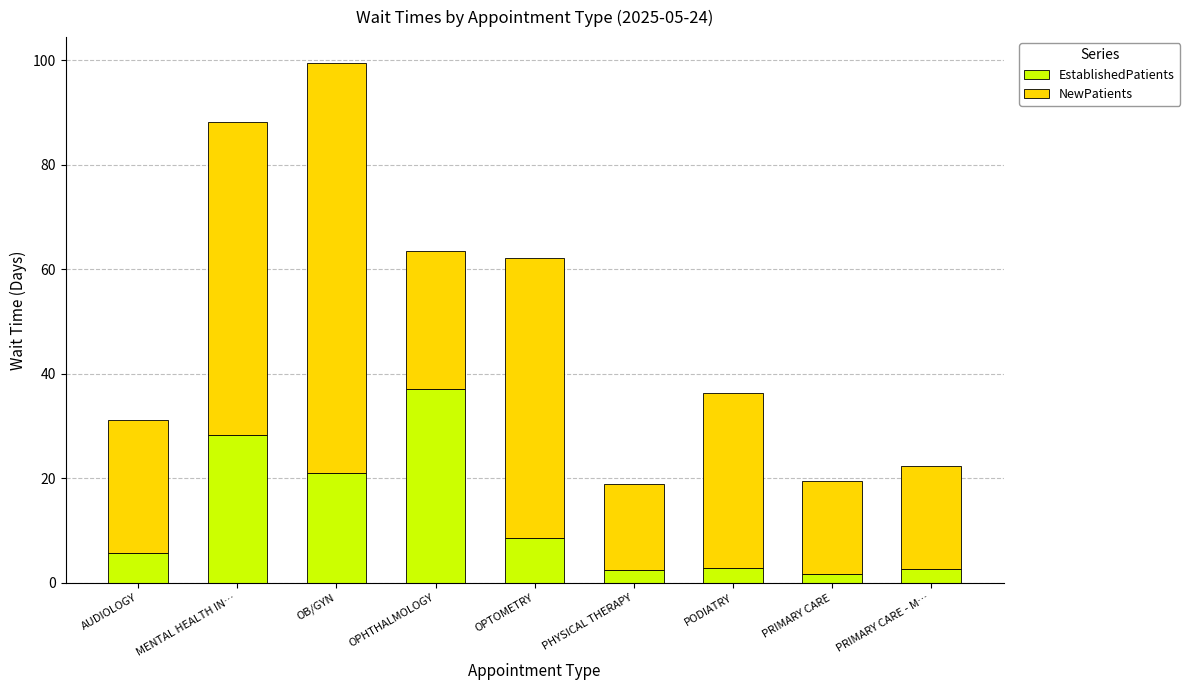

What is the average value of the EstablishedPatients series?

12.3